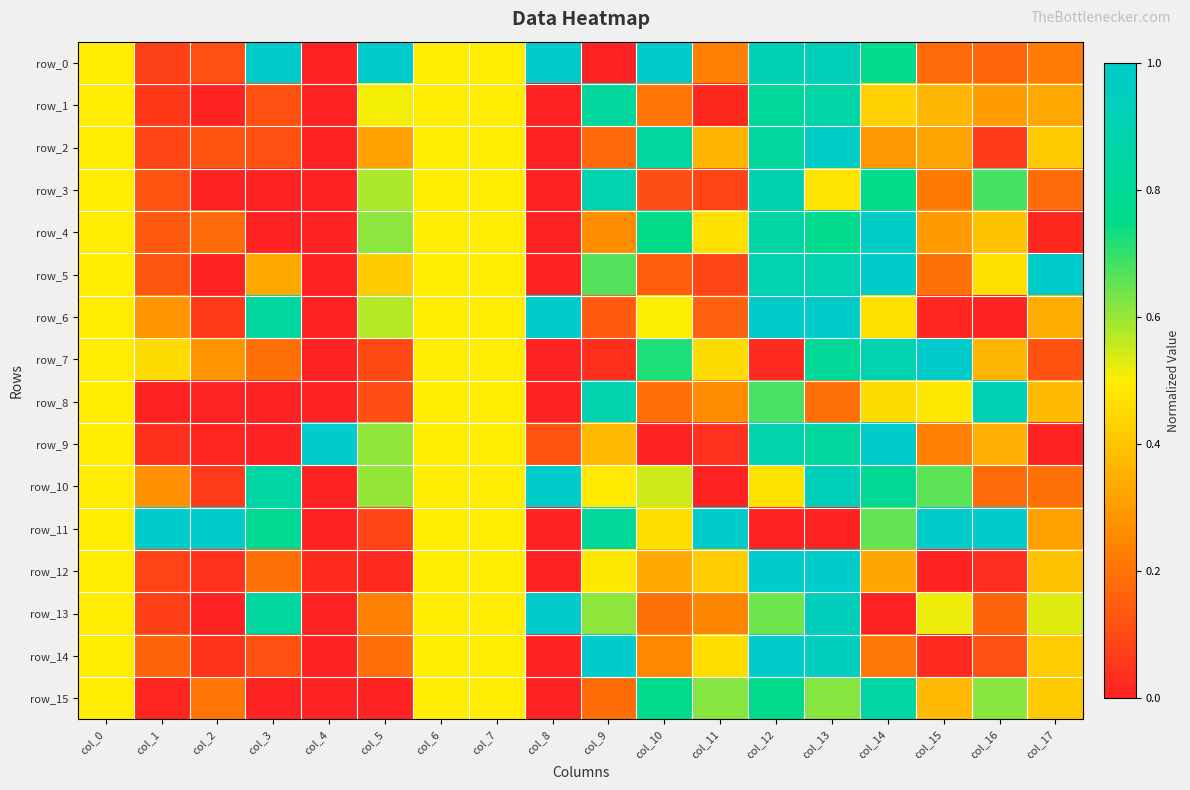

Which series has the largest total across all categories?

row_11